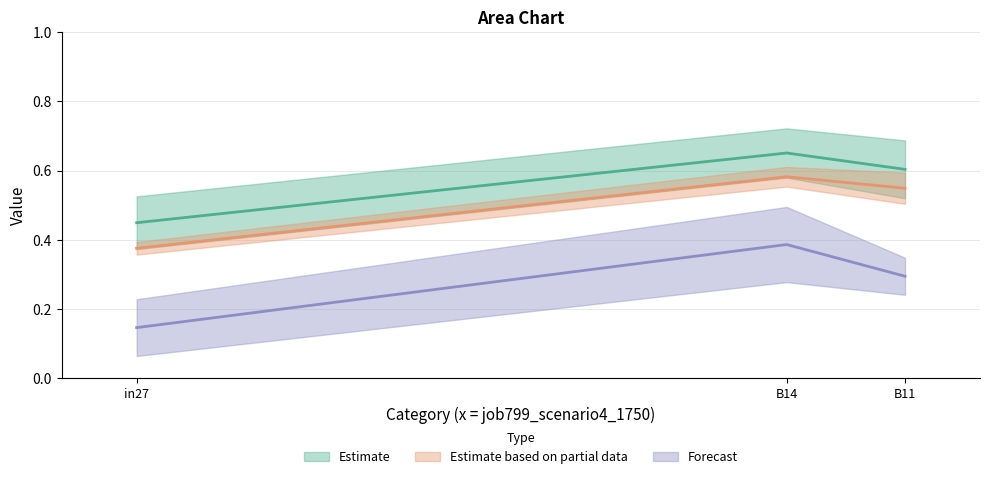

What is the total value across all series at in27?

1.0